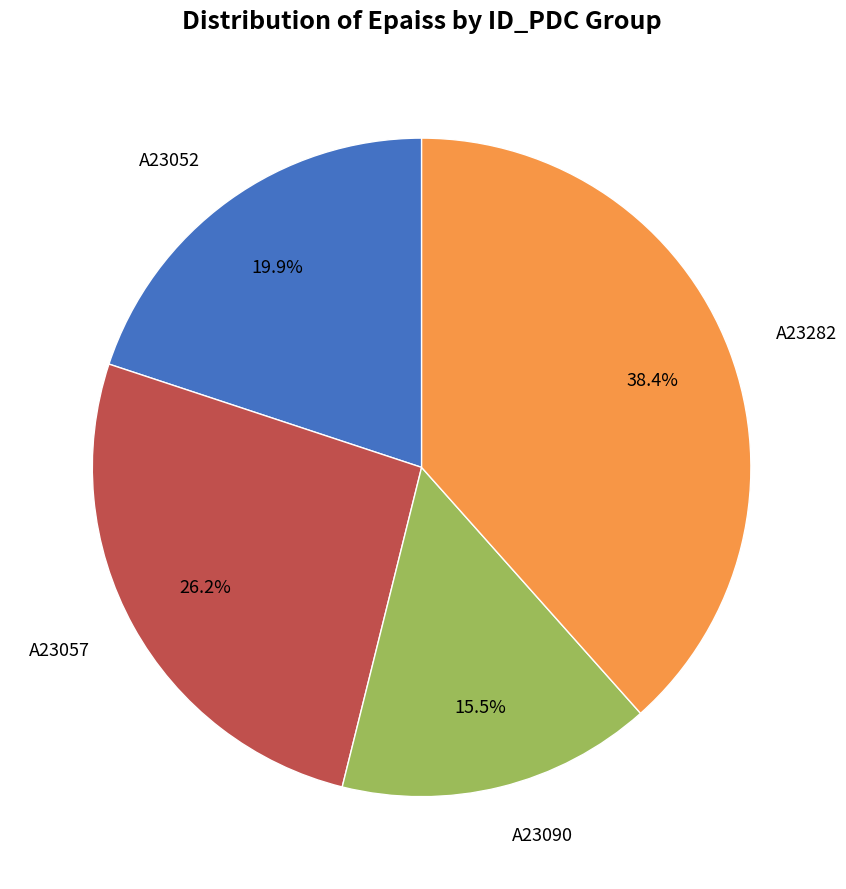

Is there a majority slice in this chart?

No